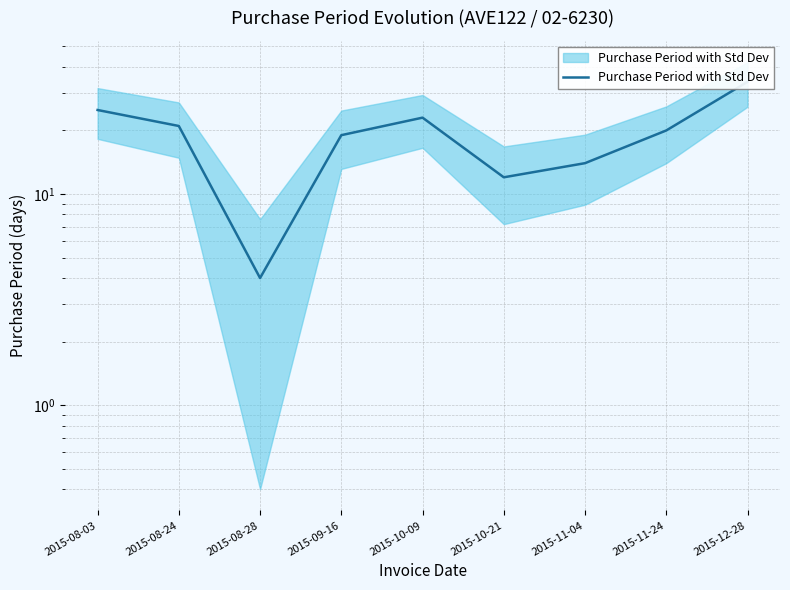

How many lines are shown in the chart?

1